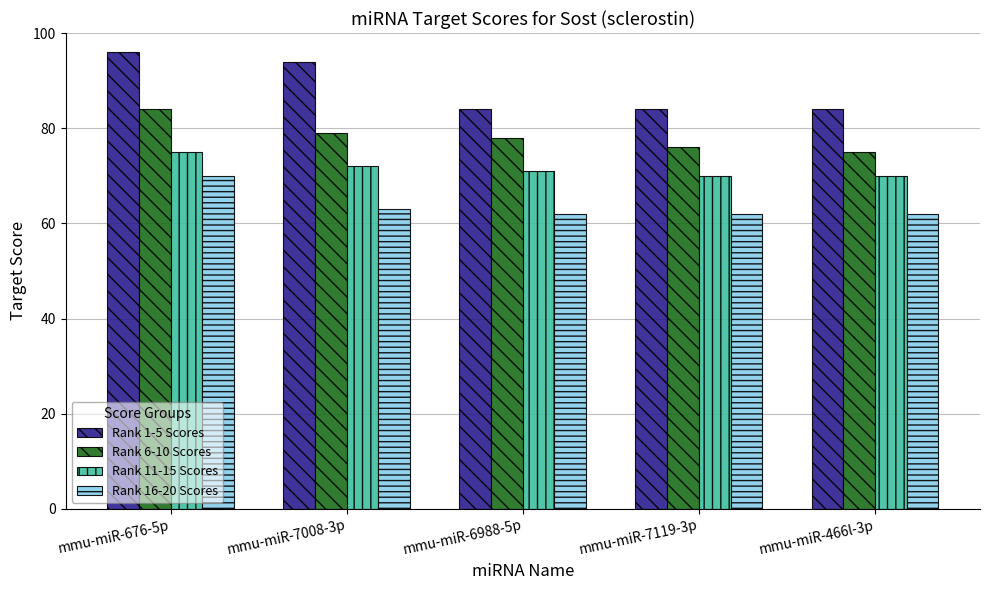

List the series in order of their overall mean, lowest first.

Rank 16-20 Scores, Rank 11-15 Scores, Rank 6-10 Scores, Rank 1-5 Scores